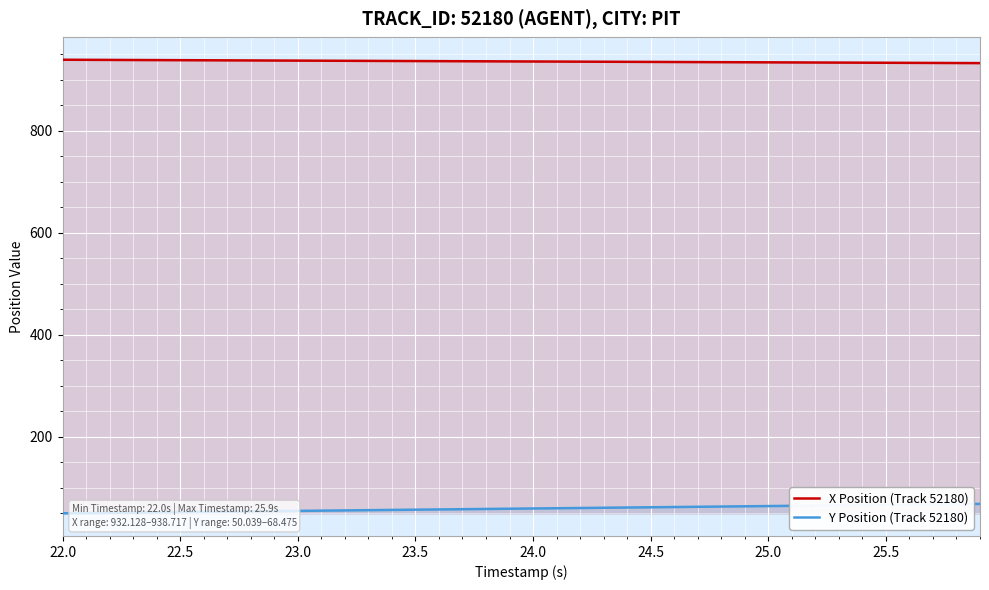

What is the minimum value shown in the chart?

50.0